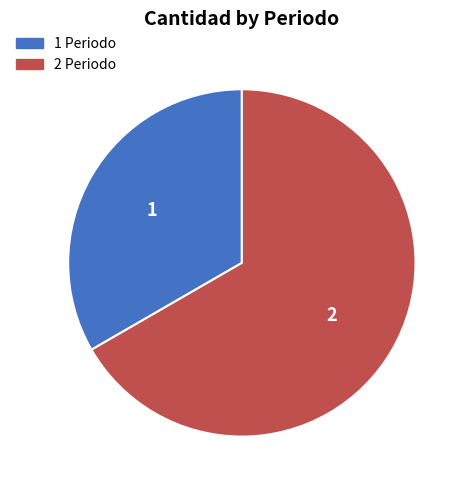

True or false: 1 Periodo accounts for 33% of the total.

True